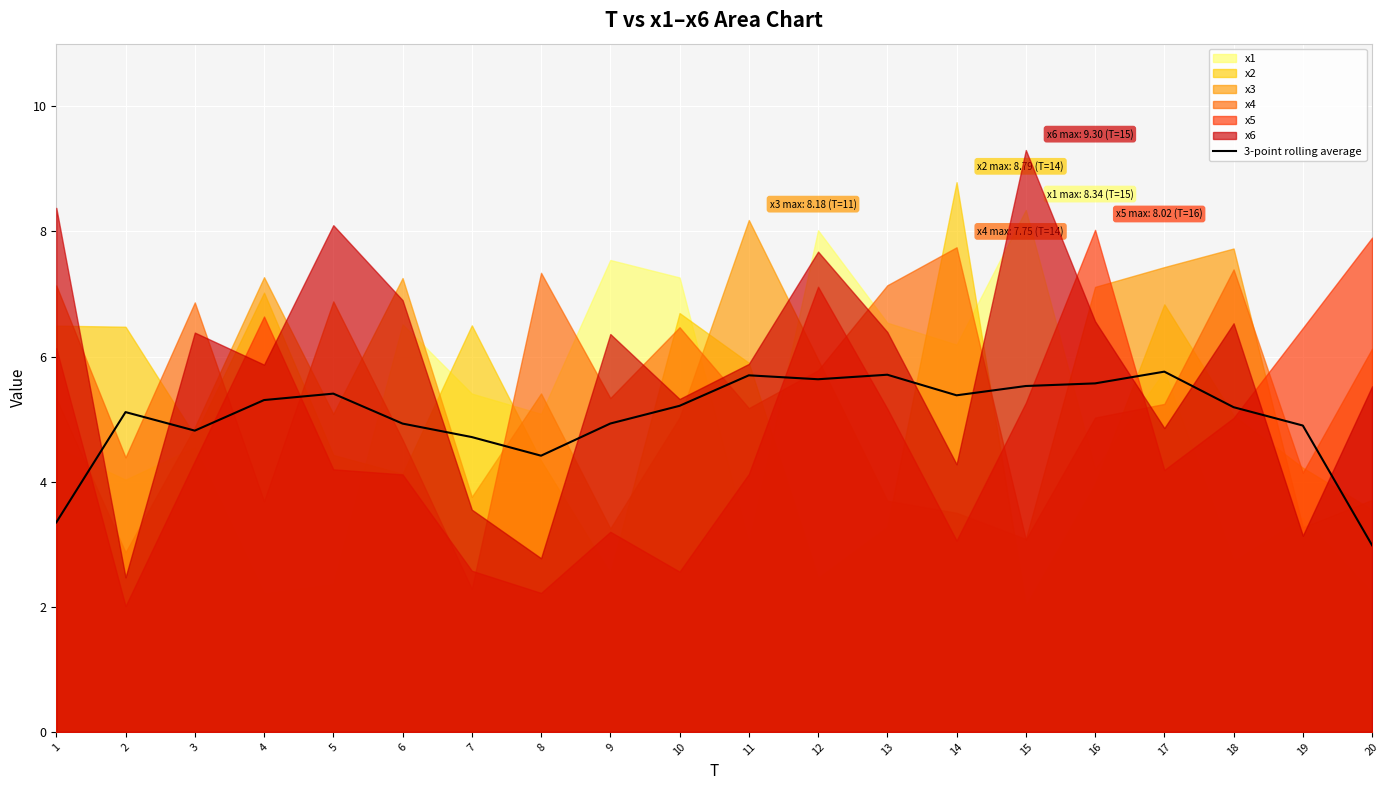

Where is the first local maximum?

2